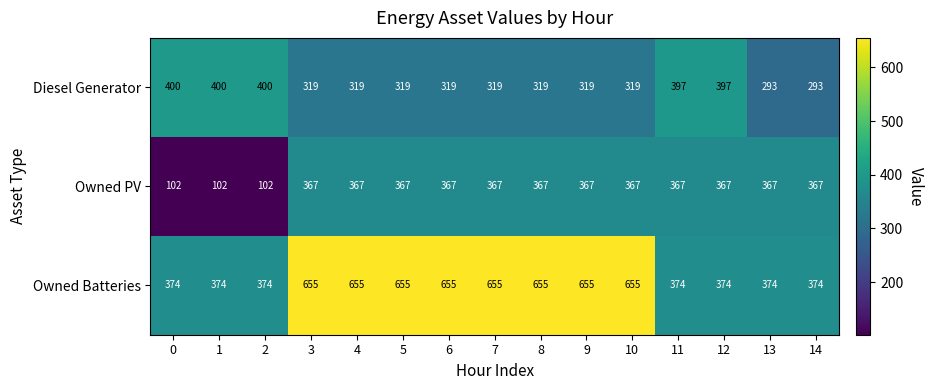

How many data points does each series have?

15